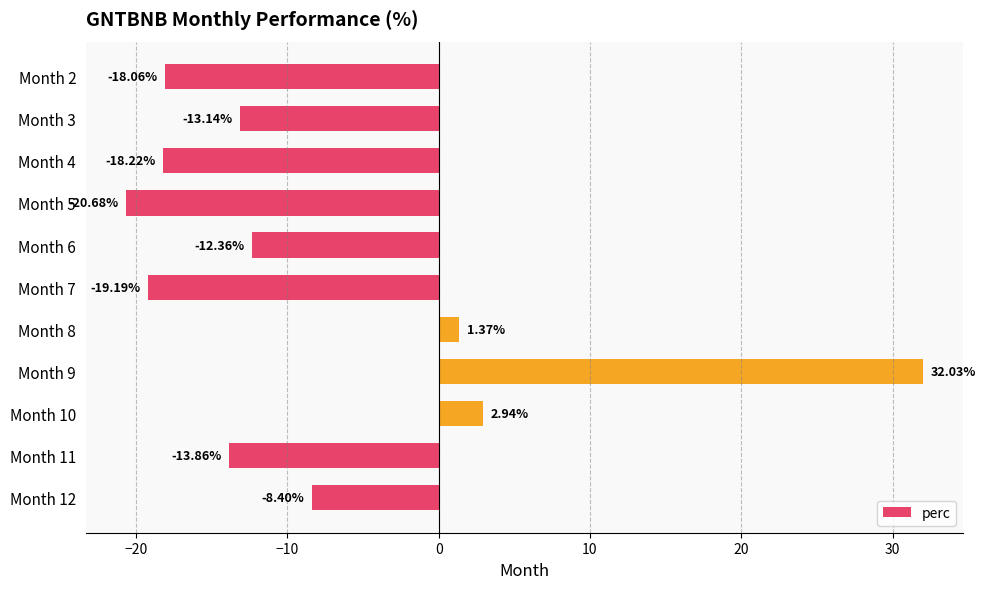

How many values are below zero?

8